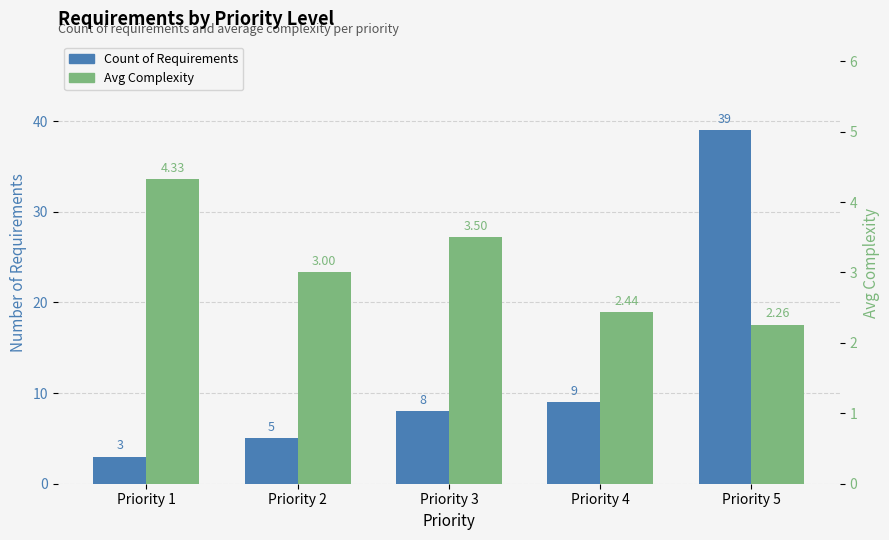

Is the value of Count of Requirements at Priority 2 greater than the value of Avg Complexity at Priority 4?

Yes